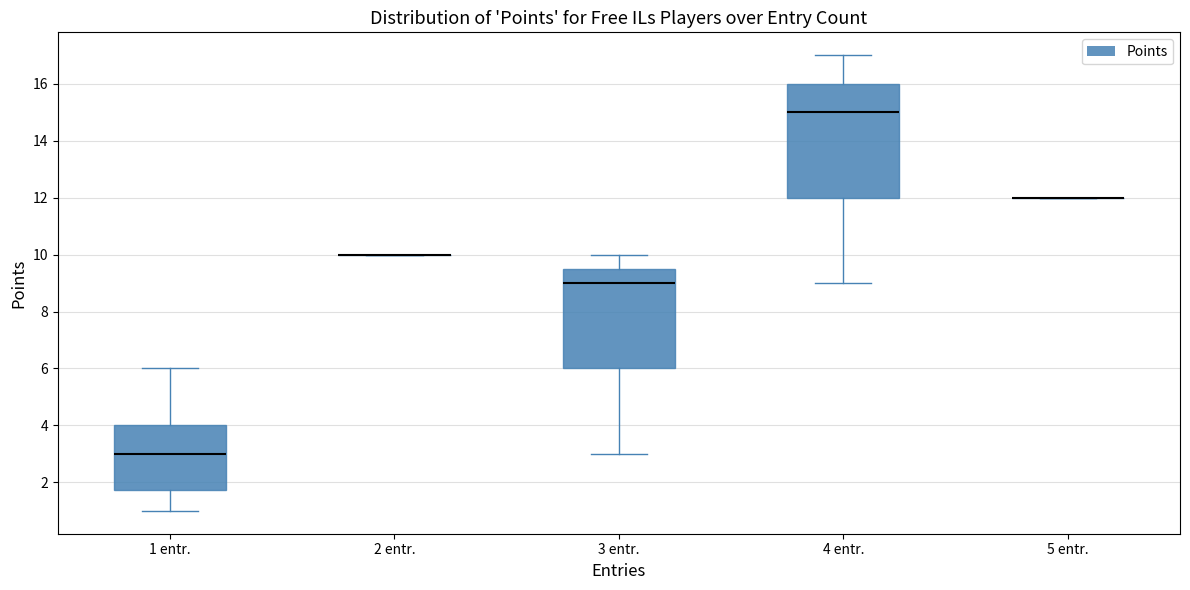

Reading left to right, read every box against the y-axis: the position of its median line, the range the box covers, and the ends of its whiskers. The values are not printed on the chart, so give them approximately, as read against the axis.

1 entr.: median 3.0, box 1.8 to 4.0, whiskers 1.0 to 6.0
2 entr.: box collapsed to a line at 10.0, whiskers 10.0 to 10.0
3 entr.: median 9.0, box 6.0 to 9.6, whiskers 3.0 to 10.0
4 entr.: median 15.0, box 12.0 to 16.0, whiskers 9.0 to 17.0
5 entr.: box collapsed to a line at 12.0, whiskers 12.0 to 12.0